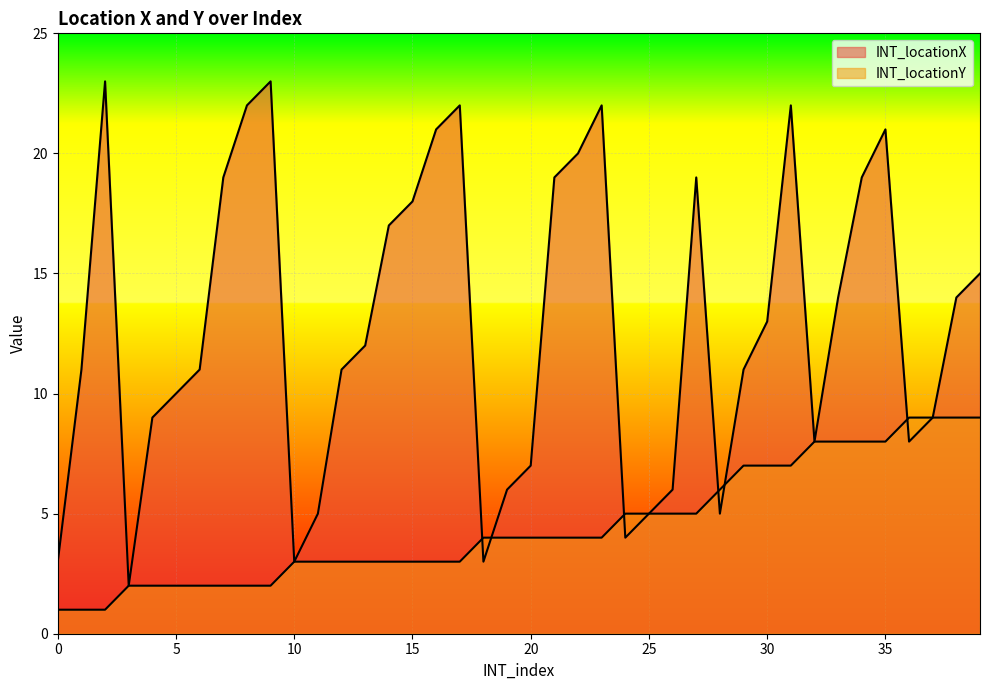

At 22, list the series in order from largest to smallest.

INT_locationX, INT_locationY